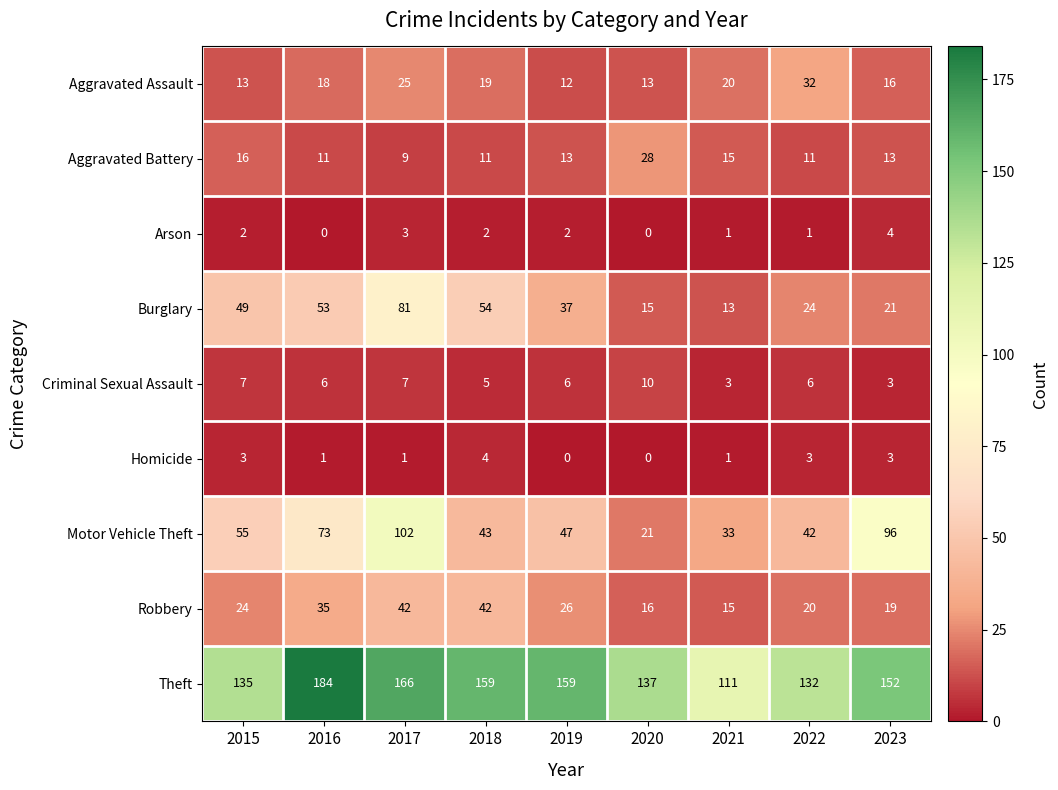

True or false: Criminal Sexual Assault has a value of 8 at 2019.

False